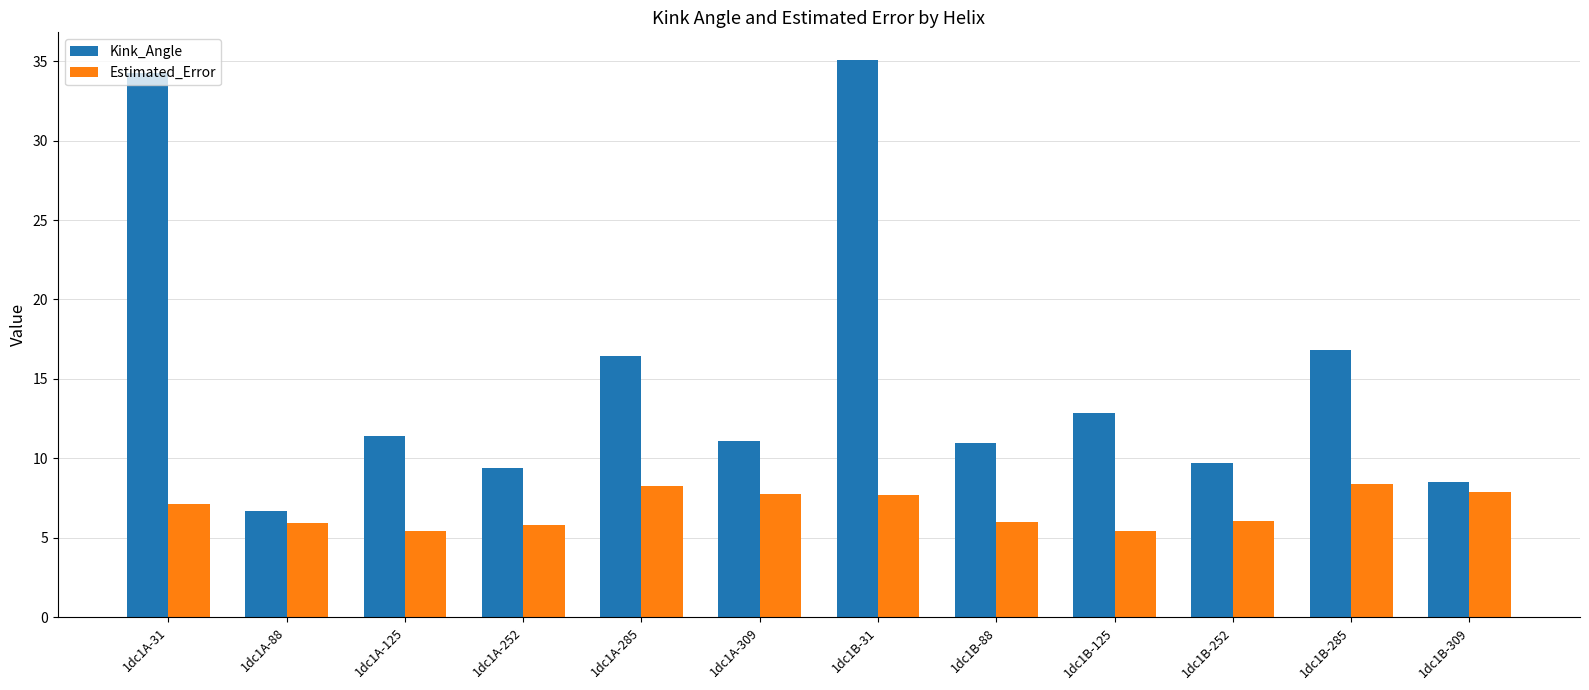

The value of Estimated_Error at 1dc1A-31 is 7.1. True or false?

True